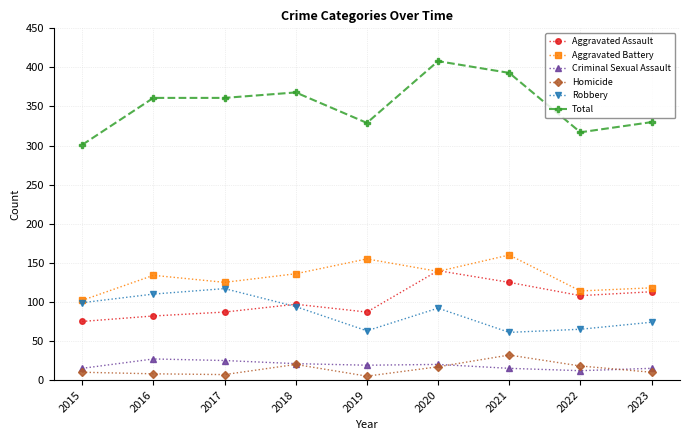

At how many categories does at least one series exceed 264?

9